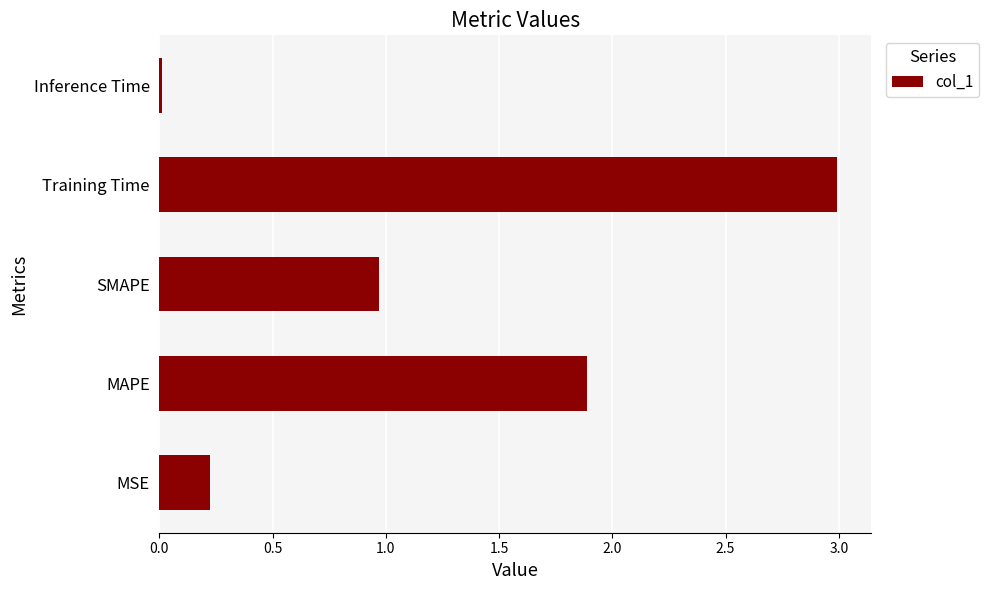

Rank the categories by value from highest to lowest.

Training Time, MAPE, SMAPE, MSE, Inference Time